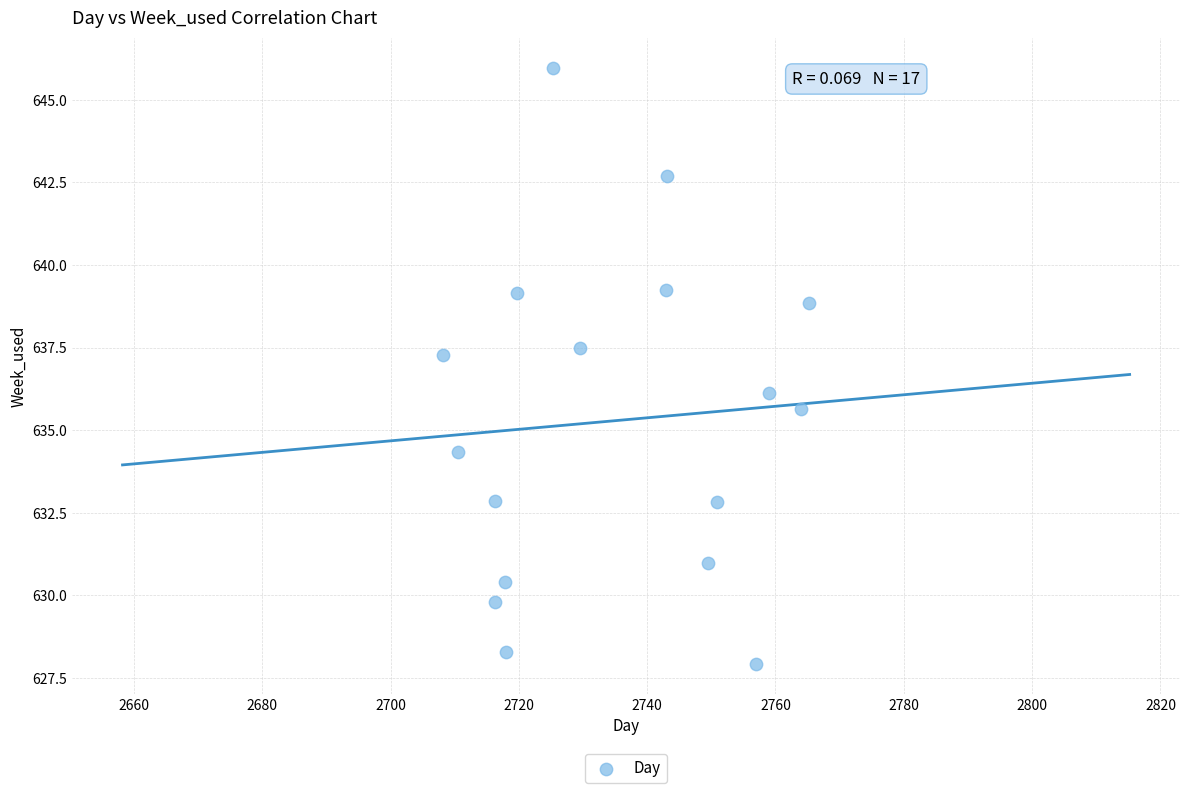

What is the range of X values (max minus min)?

57.0